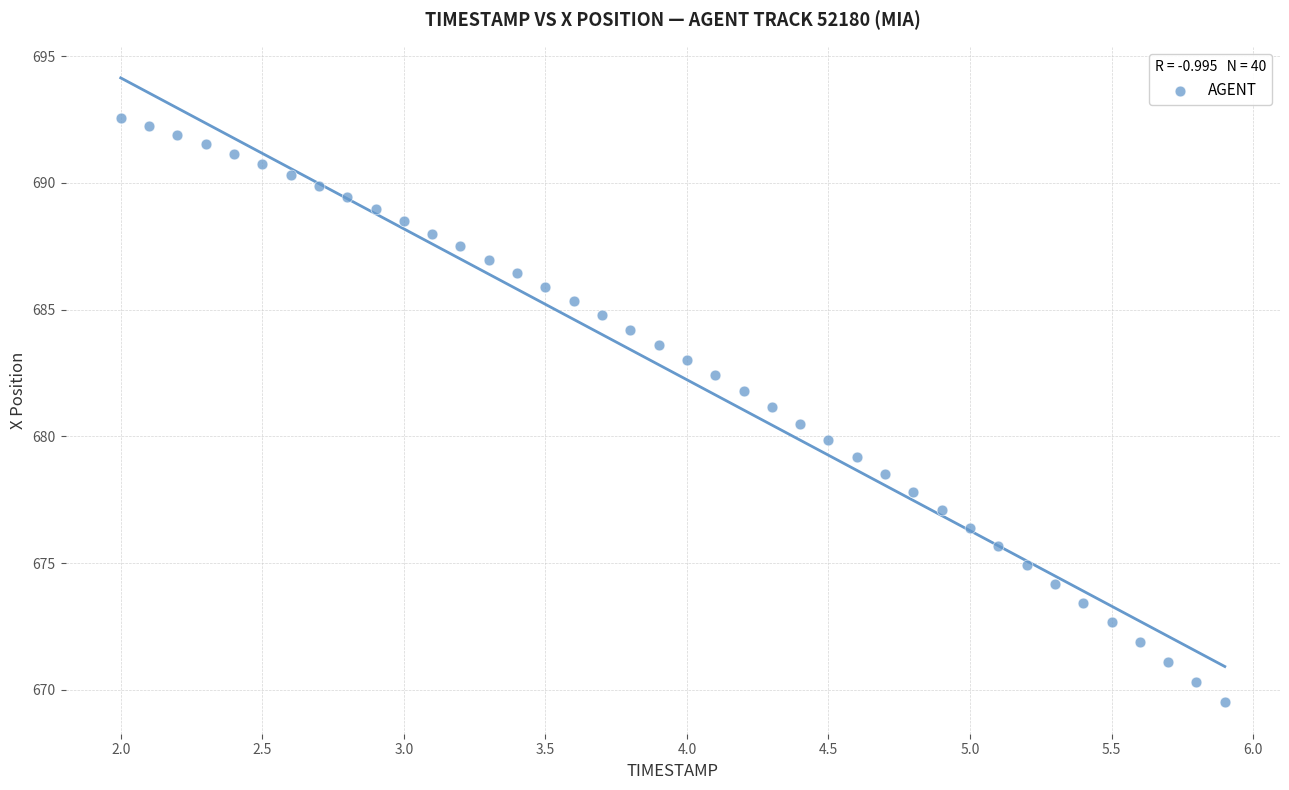

What is the range of Y values (max minus min)?

23.1